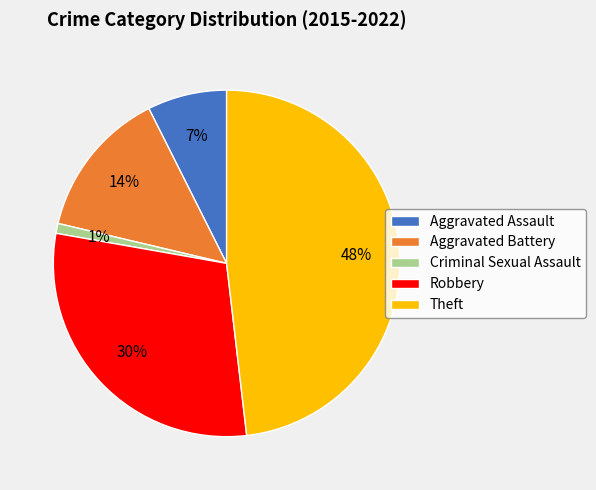

How many slices are in this pie chart?

5